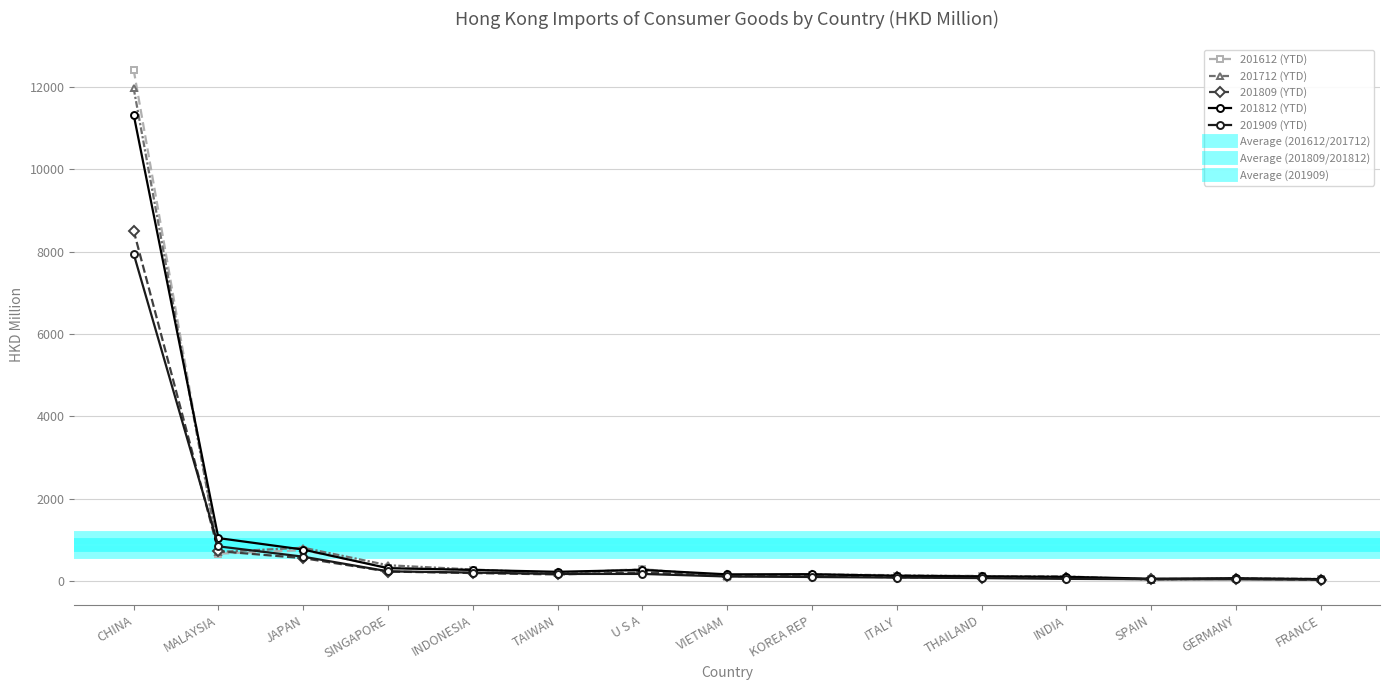

Which category has the highest value in the 201712 series?

CHINA